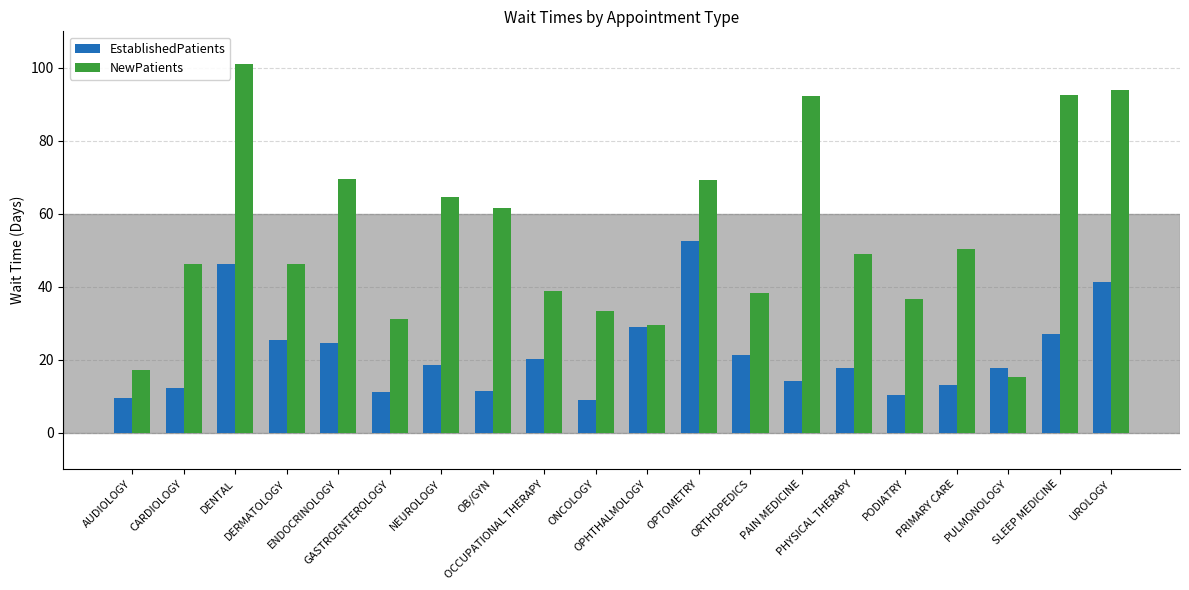

Which category has the highest value across all series?

DENTAL